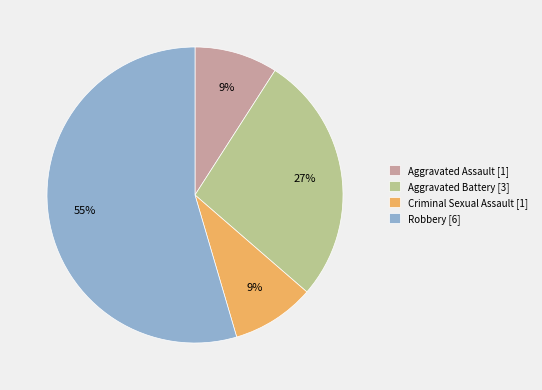

Does Aggravated Assault represent more than half of the total?

No